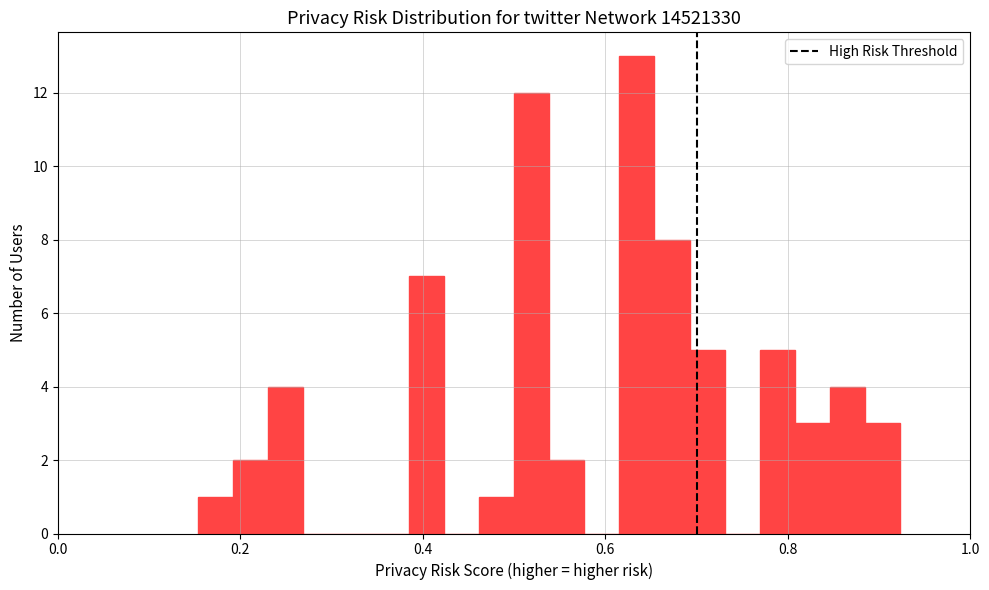

Around what value on the x-axis is the tallest bar? Give the approximate position of its centre, as read against the axis.

0.64